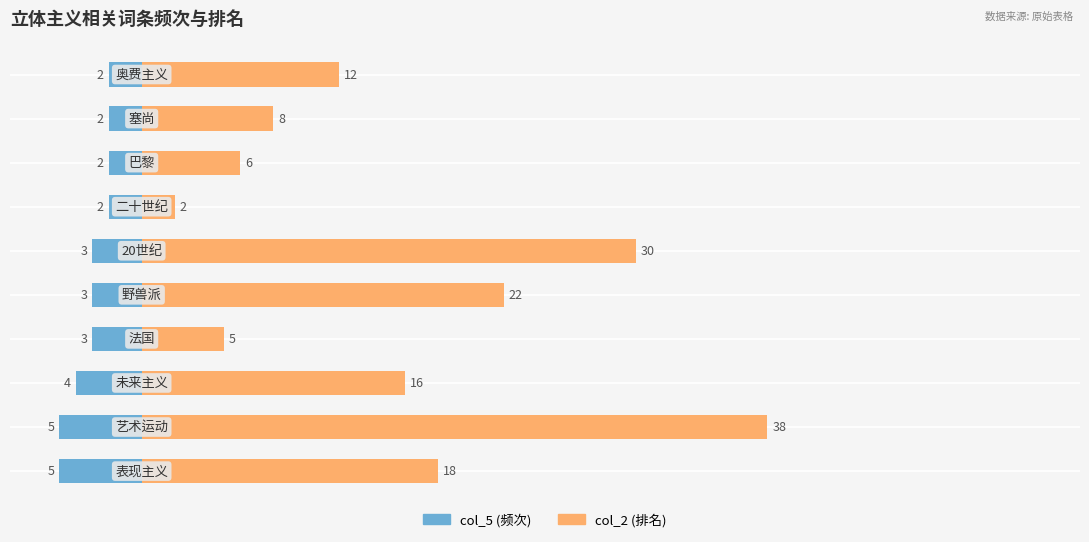

Reading right to left, list all the values displayed in this chart.

col_5 (频次): -2	-2	-2	-2	-3	-3	-3	-4	-5	-5
col_2 (排名): 12	8	6	2	30	22	5	16	38	18